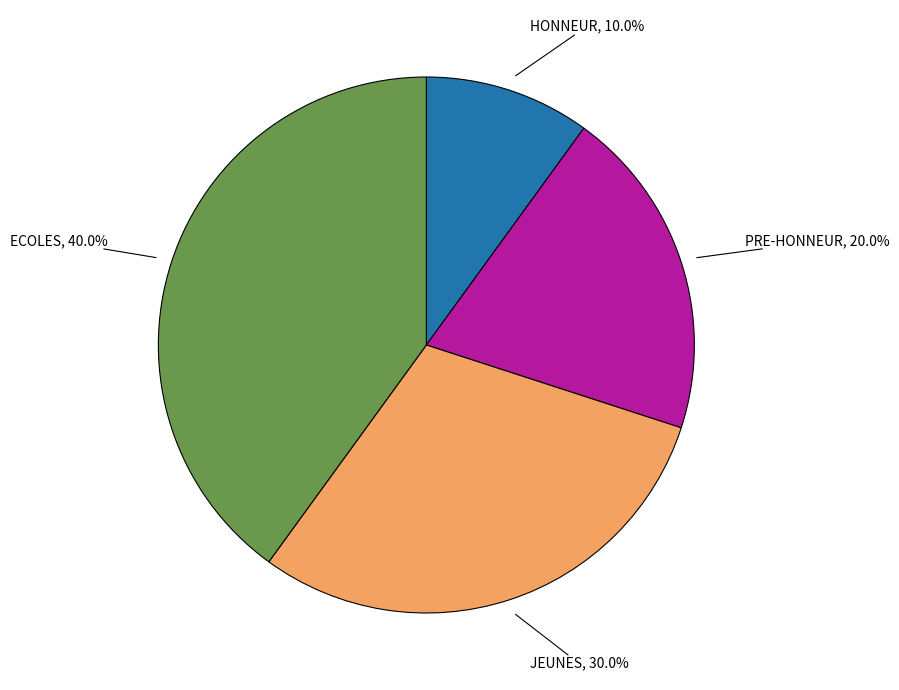

Is there a majority slice in this chart?

No